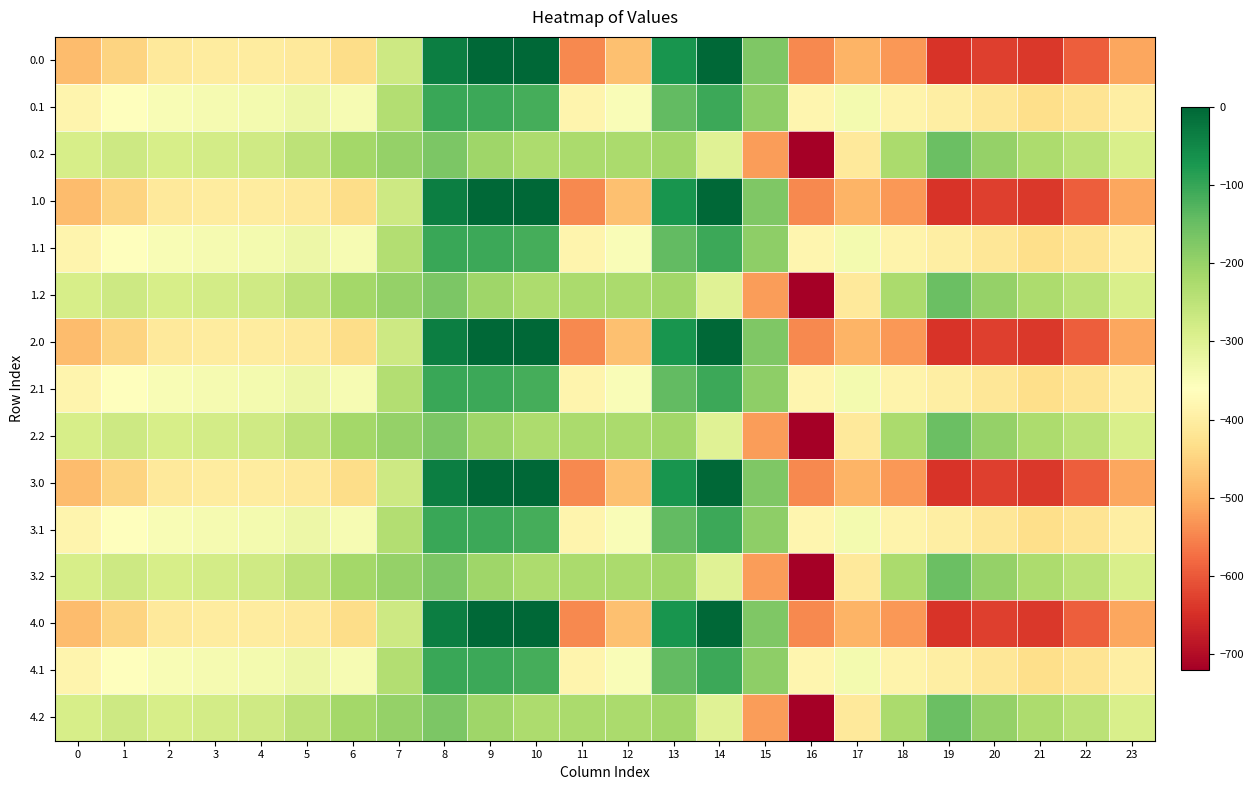

Reading right to left, what are all the values shown in this chart?

0.0: 23=-511.3	22=-592.3	21=-638.4	20=-629.9	19=-644.5	18=-529.6	17=-493.8	16=-545.4	15=-172.8	14=-0.3	13=-70.2	12=-477.2	11=-544.3	10=0.0	9=0.0	8=-35.0	7=-270.7	6=-435.0	5=-410.8	4=-404.9	3=-404.4	2=-410.3	1=-449.5	0=-482.0
0.1: 23=-399.4	22=-419.9	21=-432.4	20=-414.5	19=-399.7	18=-388.5	17=-340.1	16=-380.5	15=-190.4	14=-105.5	13=-141.2	12=-350.8	11=-384.7	10=-114.0	9=-104.8	8=-102.3	7=-234.9	6=-345.2	5=-329.5	4=-339.6	3=-342.7	2=-347.9	1=-361.1	0=-384.6
0.2: 23=-287.5	22=-247.4	21=-226.4	20=-199.2	19=-151.1	18=-223.1	17=-409.5	16=-721.2	15=-522.2	14=-301.9	13=-212.2	12=-224.3	11=-225.2	10=-228.0	9=-209.6	8=-169.5	7=-199.0	6=-216.4	5=-248.1	4=-274.4	3=-281.0	2=-285.5	1=-272.7	0=-287.1
1.0: 23=-511.3	22=-592.3	21=-638.4	20=-629.9	19=-644.5	18=-529.6	17=-493.8	16=-545.4	15=-172.8	14=-0.3	13=-70.2	12=-477.2	11=-544.3	10=0.0	9=0.0	8=-35.0	7=-270.7	6=-435.0	5=-410.8	4=-404.9	3=-404.4	2=-410.3	1=-449.5	0=-482.0
1.1: 23=-399.4	22=-419.9	21=-432.4	20=-414.5	19=-399.7	18=-388.5	17=-340.1	16=-380.5	15=-190.4	14=-105.5	13=-141.2	12=-350.8	11=-384.7	10=-114.0	9=-104.8	8=-102.3	7=-234.9	6=-345.2	5=-329.5	4=-339.6	3=-342.7	2=-347.9	1=-361.1	0=-384.6
1.2: 23=-287.5	22=-247.4	21=-226.4	20=-199.2	19=-151.1	18=-223.1	17=-409.5	16=-721.2	15=-522.2	14=-301.9	13=-212.2	12=-224.3	11=-225.2	10=-228.0	9=-209.6	8=-169.5	7=-199.0	6=-216.4	5=-248.1	4=-274.4	3=-281.0	2=-285.5	1=-272.7	0=-287.1
2.0: 23=-511.3	22=-592.3	21=-638.4	20=-629.9	19=-644.5	18=-529.6	17=-493.8	16=-545.4	15=-172.8	14=-0.3	13=-70.2	12=-477.2	11=-544.3	10=0.0	9=0.0	8=-35.0	7=-270.7	6=-435.0	5=-410.8	4=-404.9	3=-404.4	2=-410.3	1=-449.5	0=-482.0
2.1: 23=-399.4	22=-419.9	21=-432.4	20=-414.5	19=-399.7	18=-388.5	17=-340.1	16=-380.5	15=-190.4	14=-105.5	13=-141.2	12=-350.8	11=-384.7	10=-114.0	9=-104.8	8=-102.3	7=-234.9	6=-345.2	5=-329.5	4=-339.6	3=-342.7	2=-347.9	1=-361.1	0=-384.6
2.2: 23=-287.5	22=-247.4	21=-226.4	20=-199.2	19=-151.1	18=-223.1	17=-409.5	16=-721.2	15=-522.2	14=-301.9	13=-212.2	12=-224.3	11=-225.2	10=-228.0	9=-209.6	8=-169.5	7=-199.0	6=-216.4	5=-248.1	4=-274.4	3=-281.0	2=-285.5	1=-272.7	0=-287.1
3.0: 23=-511.3	22=-592.3	21=-638.4	20=-629.9	19=-644.5	18=-529.6	17=-493.8	16=-545.4	15=-172.8	14=-0.3	13=-70.2	12=-477.2	11=-544.3	10=0.0	9=0.0	8=-35.0	7=-270.7	6=-435.0	5=-410.8	4=-404.9	3=-404.4	2=-410.3	1=-449.5	0=-482.0
3.1: 23=-399.4	22=-419.9	21=-432.4	20=-414.5	19=-399.7	18=-388.5	17=-340.1	16=-380.5	15=-190.4	14=-105.5	13=-141.2	12=-350.8	11=-384.7	10=-114.0	9=-104.8	8=-102.3	7=-234.9	6=-345.2	5=-329.5	4=-339.6	3=-342.7	2=-347.9	1=-361.1	0=-384.6
3.2: 23=-287.5	22=-247.4	21=-226.4	20=-199.2	19=-151.1	18=-223.1	17=-409.5	16=-721.2	15=-522.2	14=-301.9	13=-212.2	12=-224.3	11=-225.2	10=-228.0	9=-209.6	8=-169.5	7=-199.0	6=-216.4	5=-248.1	4=-274.4	3=-281.0	2=-285.5	1=-272.7	0=-287.1
4.0: 23=-511.3	22=-592.3	21=-638.4	20=-629.9	19=-644.5	18=-529.6	17=-493.8	16=-545.4	15=-172.8	14=-0.3	13=-70.2	12=-477.2	11=-544.3	10=0.0	9=0.0	8=-35.0	7=-270.7	6=-435.0	5=-410.8	4=-404.9	3=-404.4	2=-410.3	1=-449.5	0=-482.0
4.1: 23=-399.4	22=-419.9	21=-432.4	20=-414.5	19=-399.7	18=-388.5	17=-340.1	16=-380.5	15=-190.4	14=-105.5	13=-141.2	12=-350.8	11=-384.7	10=-114.0	9=-104.8	8=-102.3	7=-234.9	6=-345.2	5=-329.5	4=-339.6	3=-342.7	2=-347.9	1=-361.1	0=-384.6
4.2: 23=-287.5	22=-247.4	21=-226.4	20=-199.2	19=-151.1	18=-223.1	17=-409.5	16=-721.2	15=-522.2	14=-301.9	13=-212.2	12=-224.3	11=-225.2	10=-228.0	9=-209.6	8=-169.5	7=-199.0	6=-216.4	5=-248.1	4=-274.4	3=-281.0	2=-285.5	1=-272.7	0=-287.1